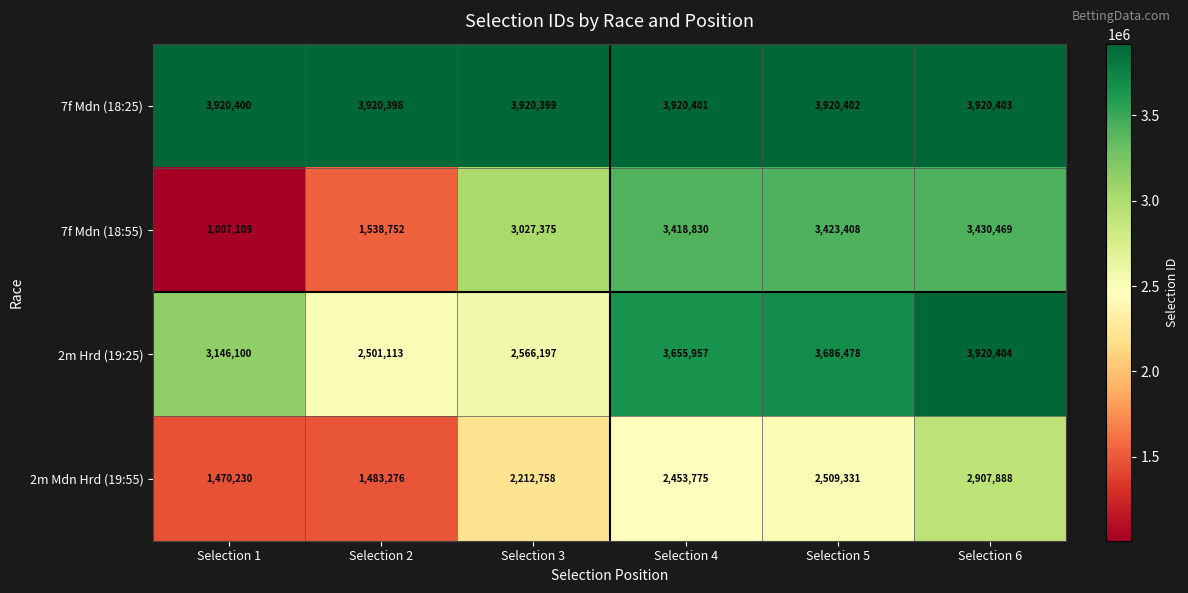

What is the total value across all series at Selection 4?

13448963